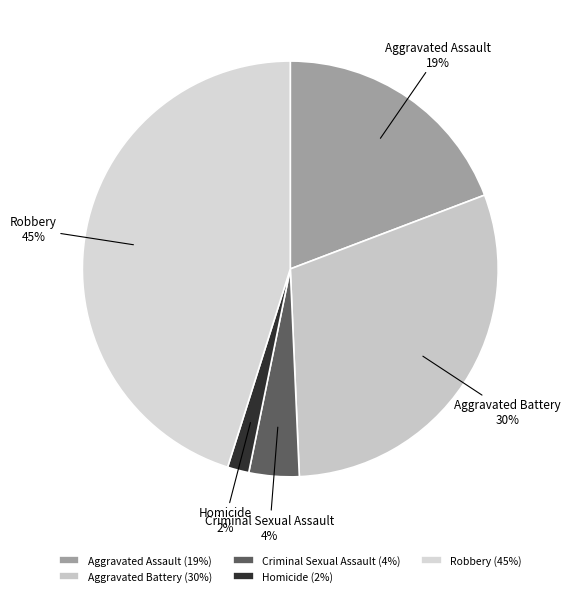

What is the largest slice in the pie chart?

Robbery